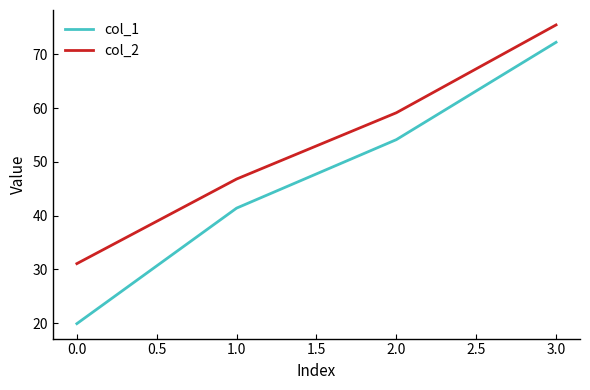

What position from the left is 1.0?

2